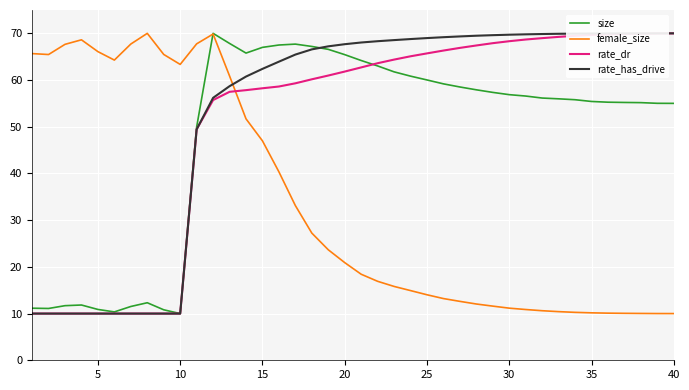

How many distinct data groups are displayed?

4